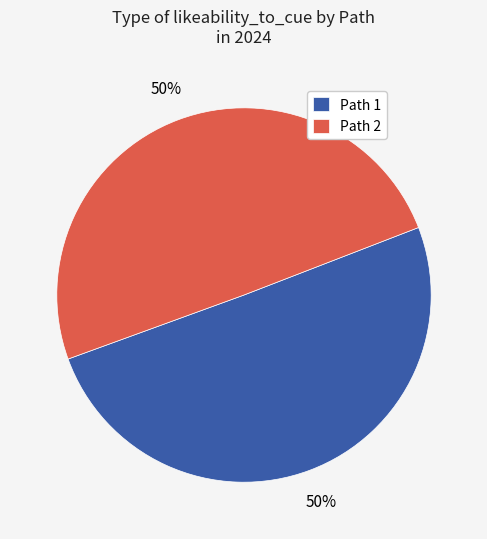

The Path 2 slice represents 50% of the pie. True or false?

True